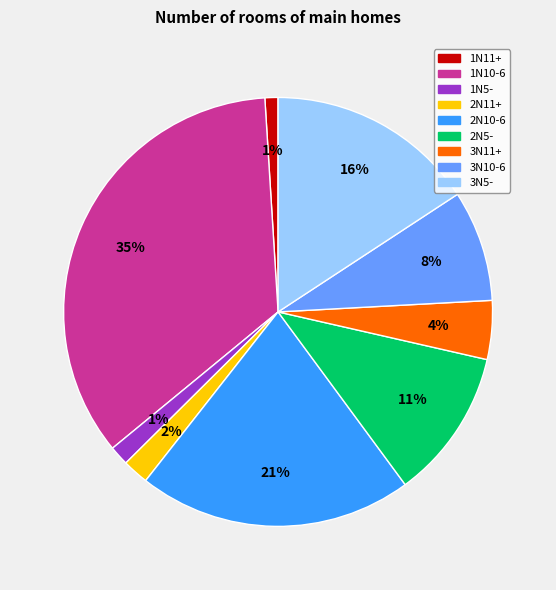

True or false: 2N5- accounts for 1% of the total.

False